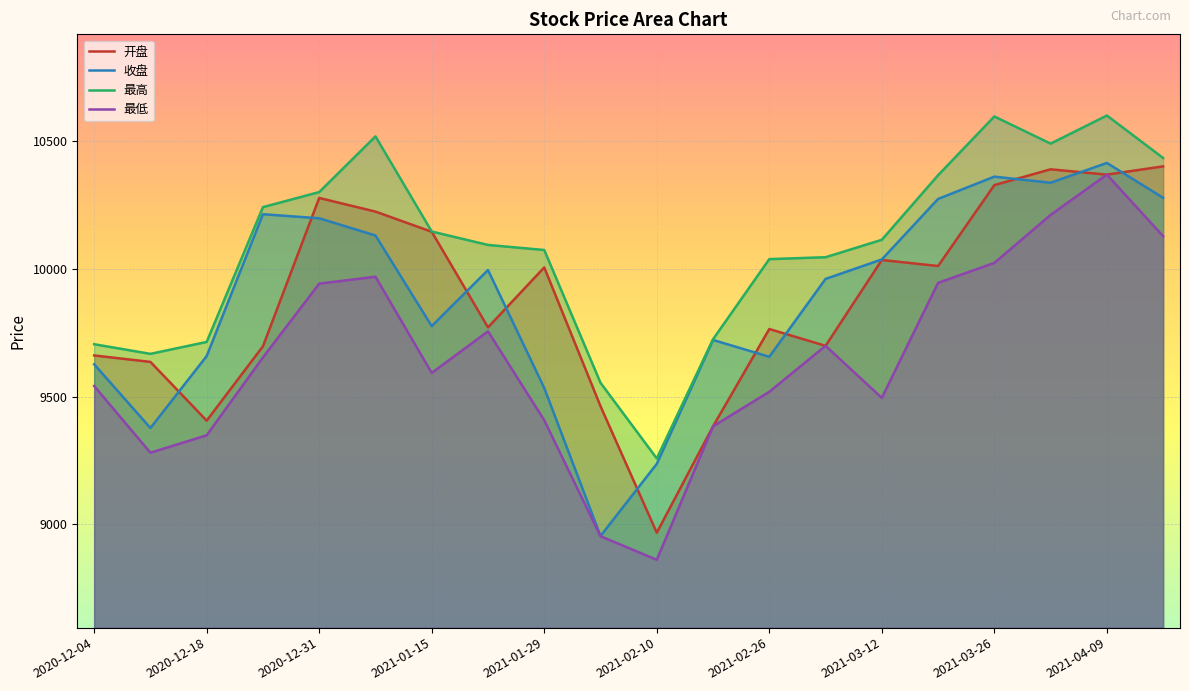

What is the label of the 3rd point from the left?

2020-12-18